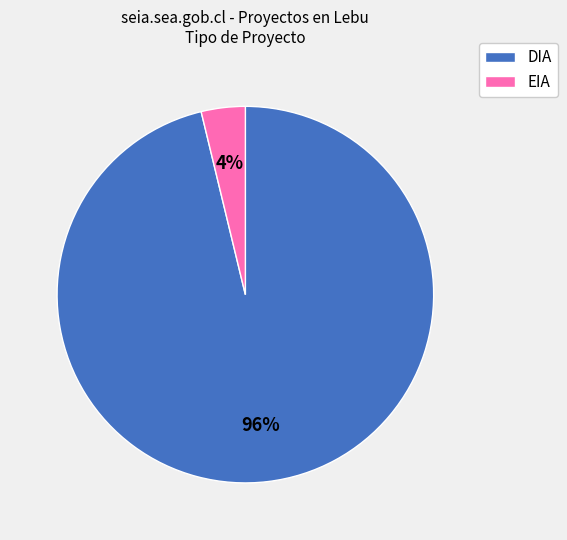

To the nearest percent, what is the difference between the largest and smallest slice percentages?

92%